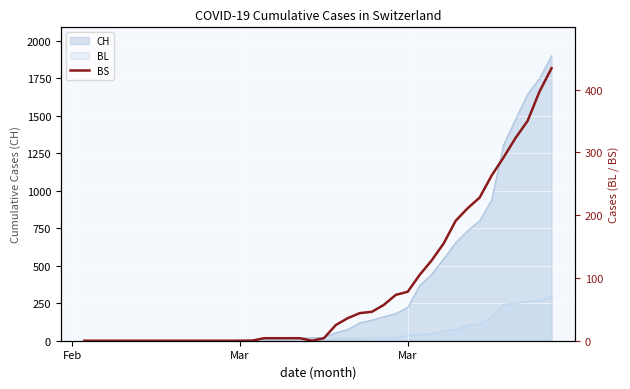

At which category does the chart reach its minimum across all series?

Feb